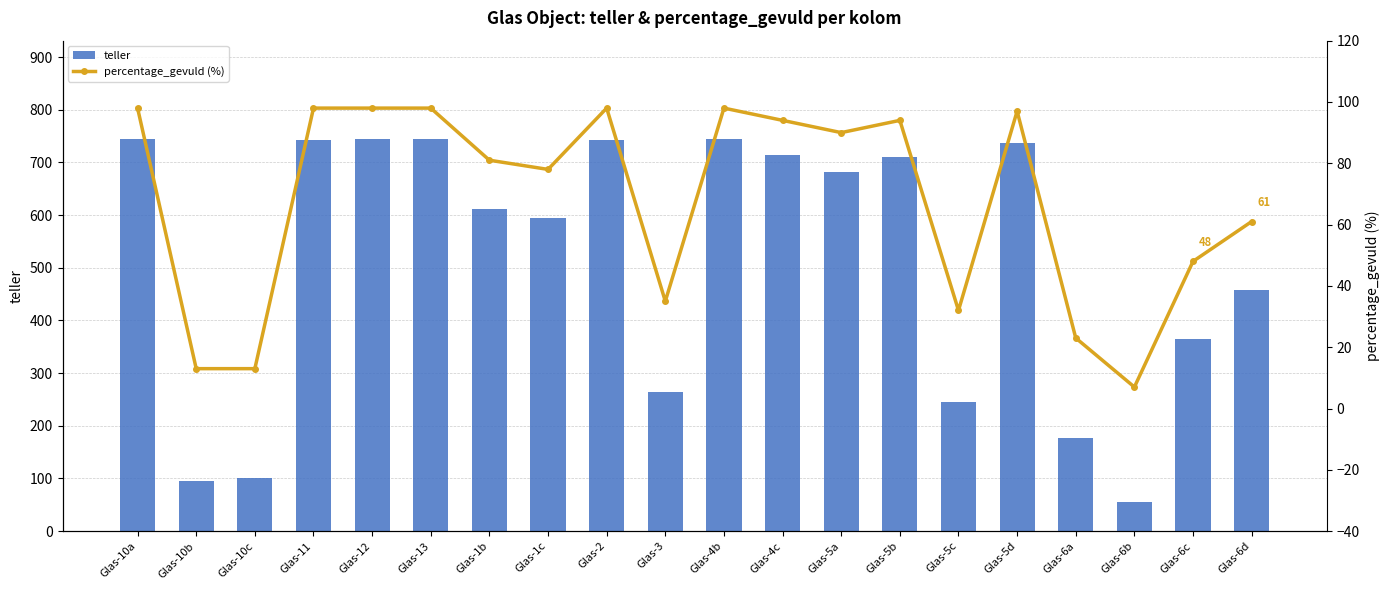

Count the number of categories in the chart.

20